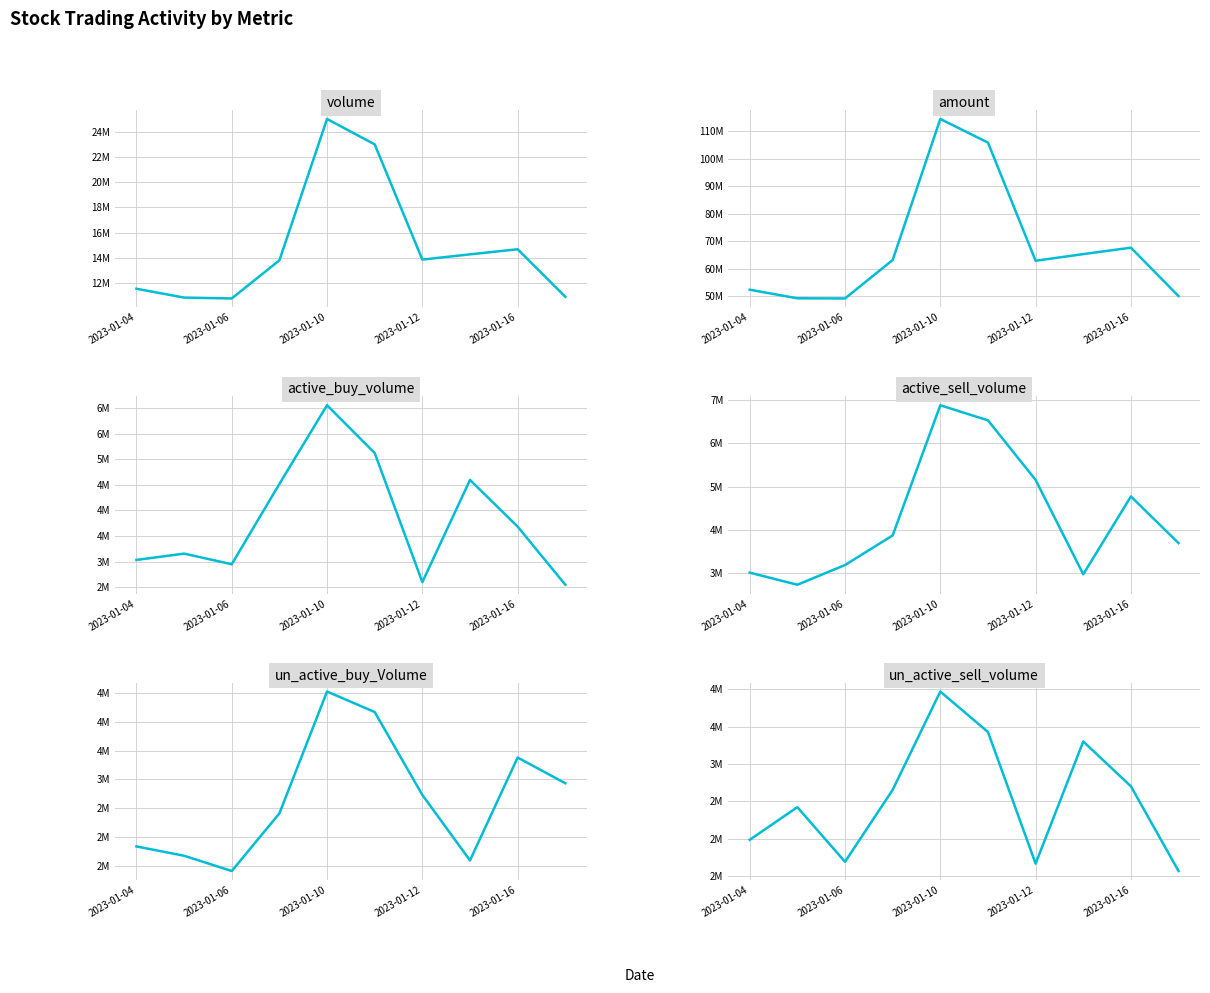

How many data points in active_buy_volume are less than 3683649?

5